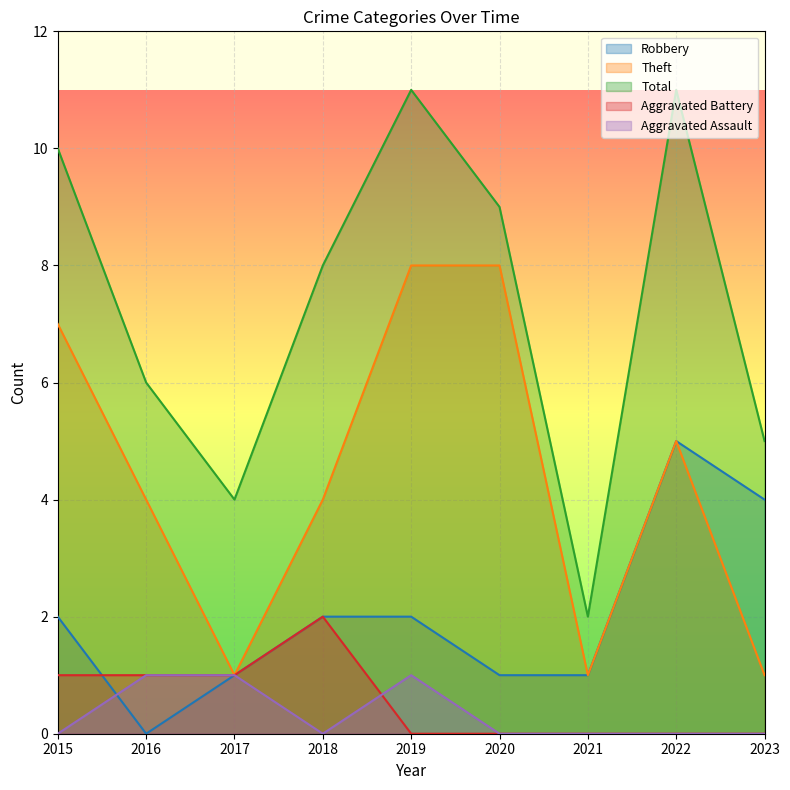

How many intersections are there between Aggravated Assault and Robbery?

1